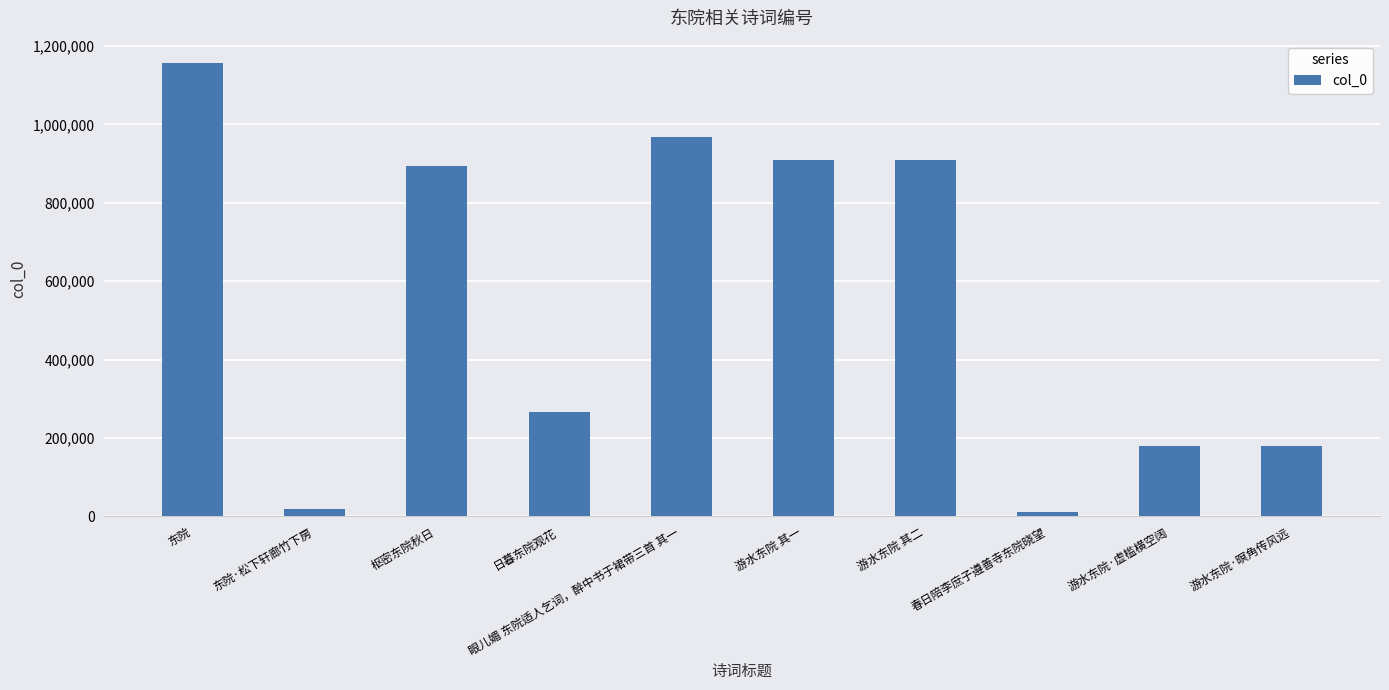

True or false: the data shows 180004 at 游水东院·暝角传风远.

True